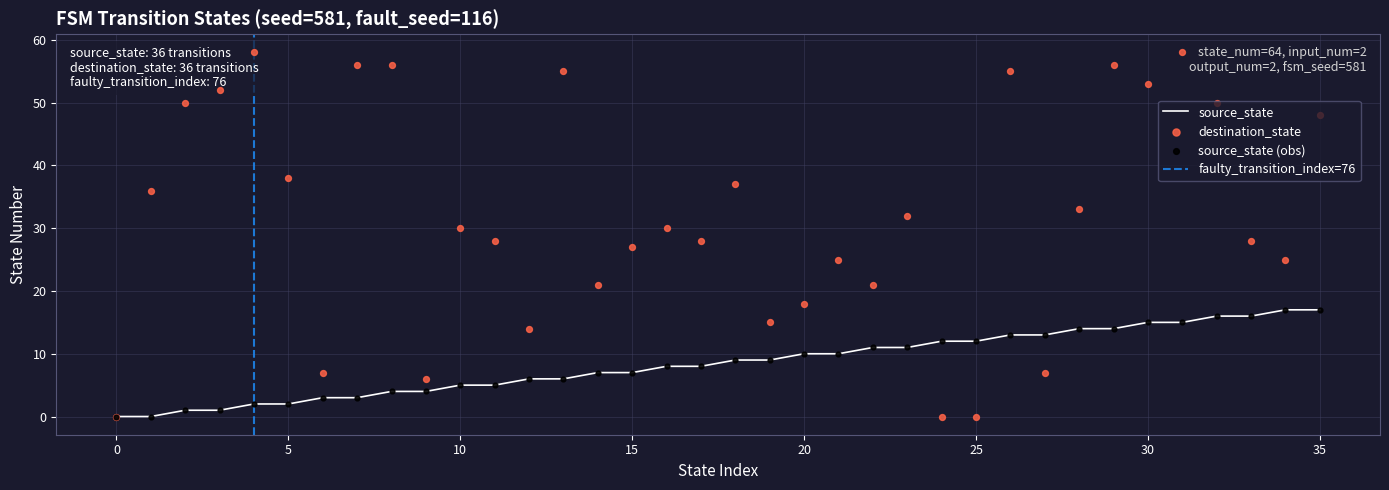

Is the value of destination_state at 10 greater than the value of source_state at 11?

Yes